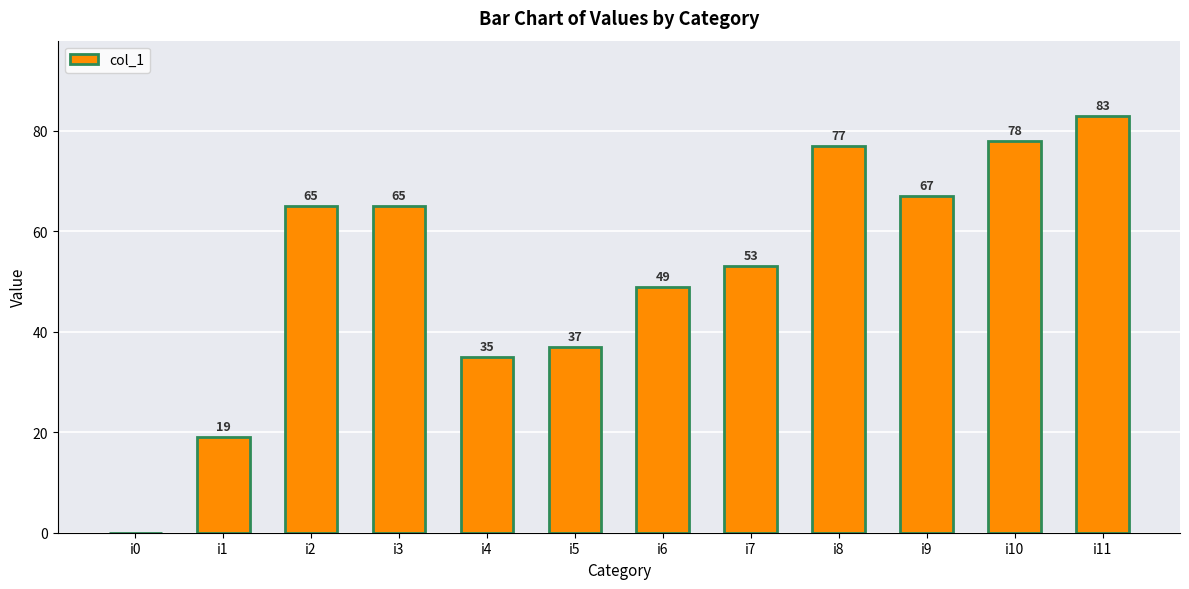

Approximately how many times larger is the value at i5 compared to i3?

0.6